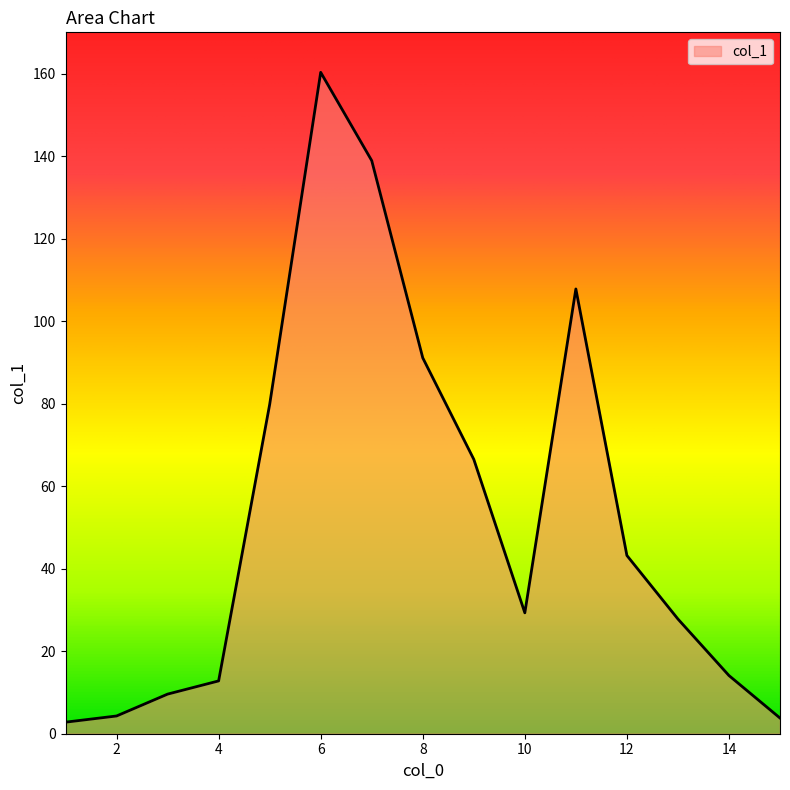

What is the maximum value shown in the chart?

160.3